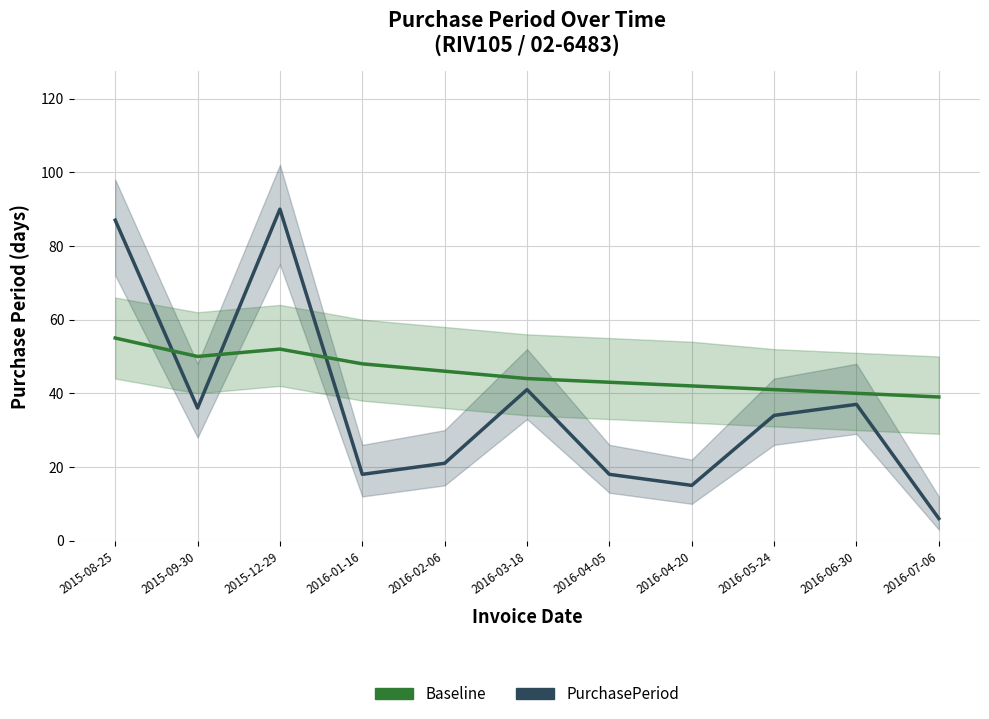

How many series are shown in this chart?

2